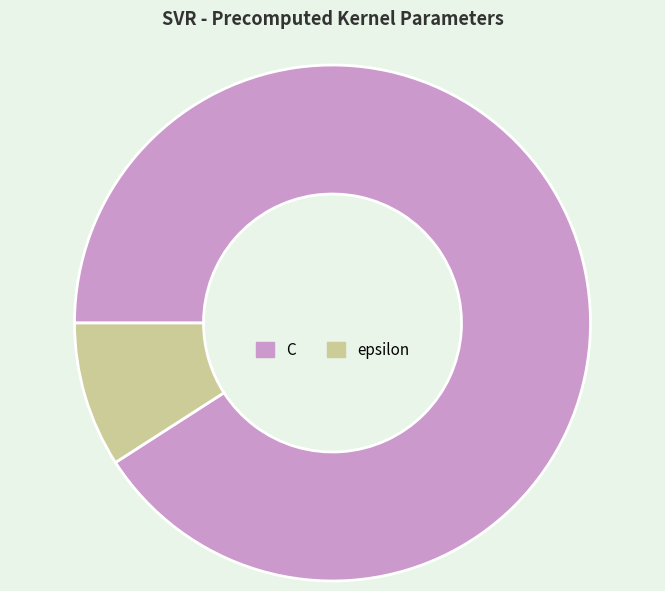

Is the sum of epsilon and C greater than half?

Yes